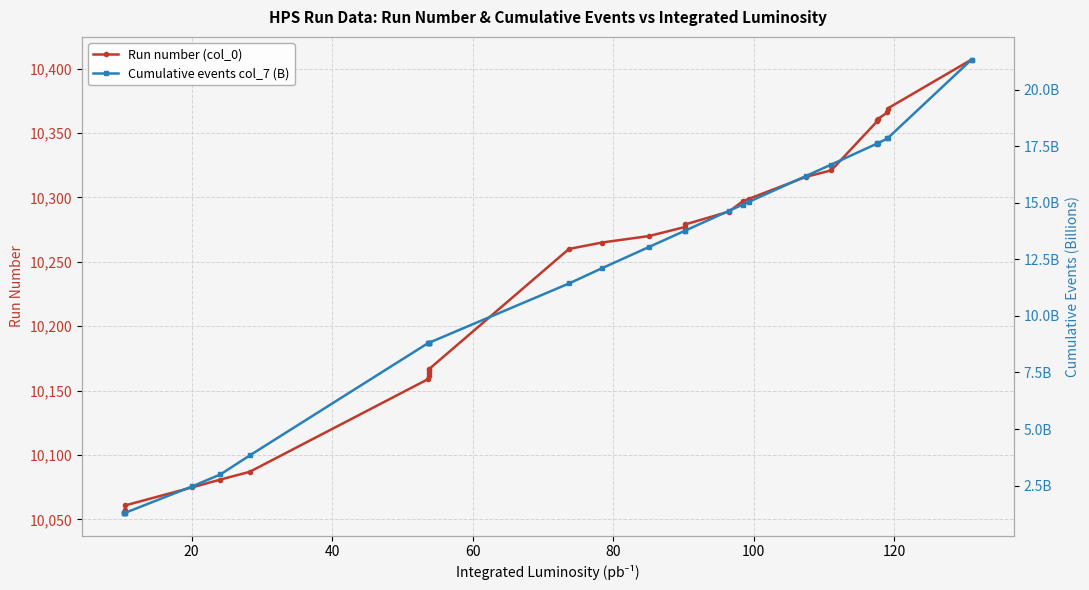

What is the value of the Run number (col_0) point at the 15th from the left?

10270